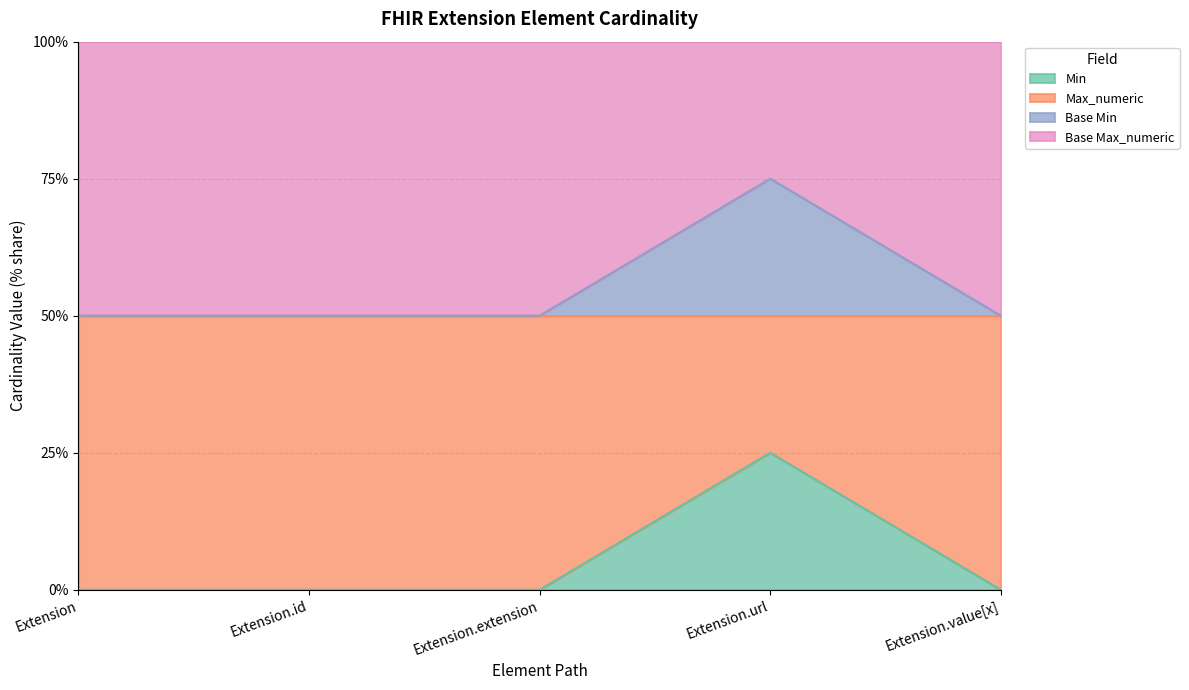

What is the difference between the maximum and minimum values in the Min series?

25